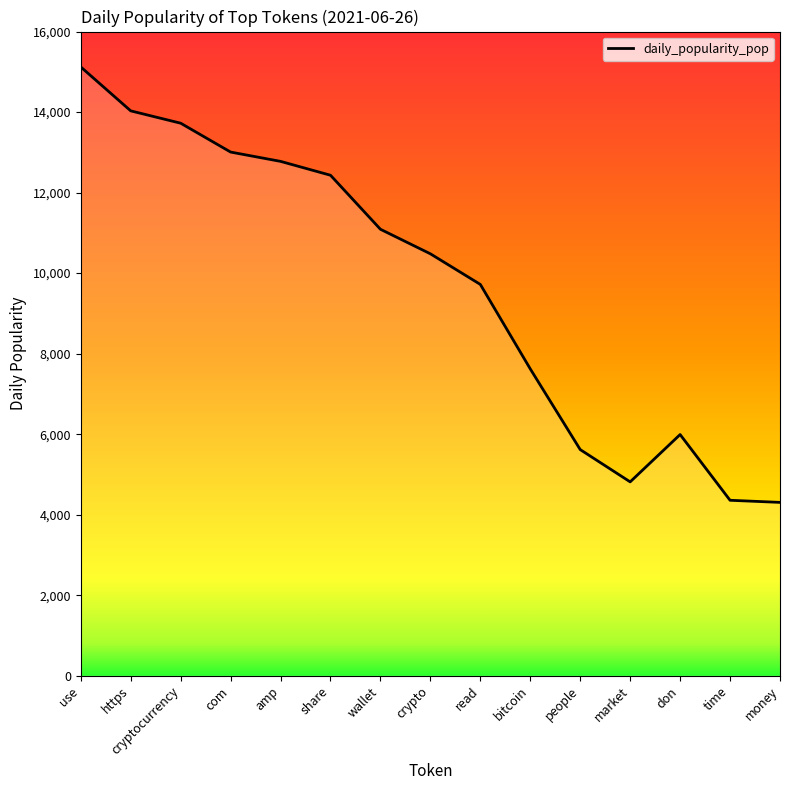

Which label corresponds to the largest value in the chart?

use